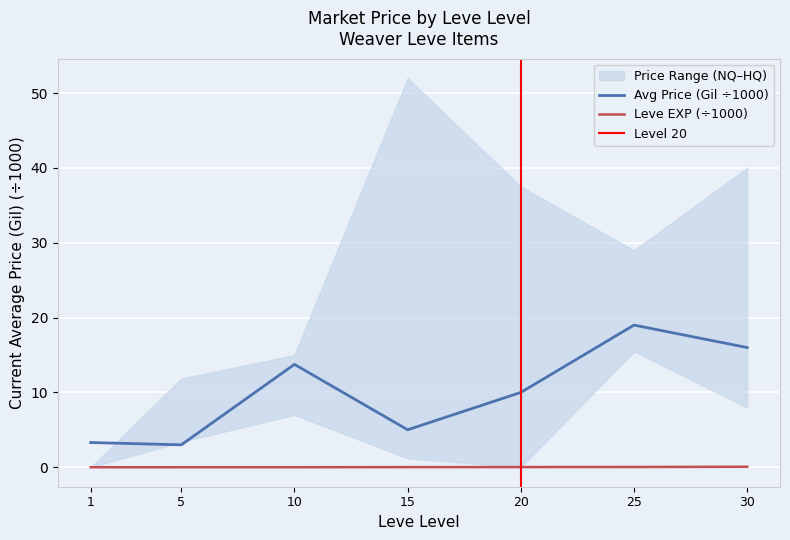

At which category does the chart reach its minimum across all series?

1